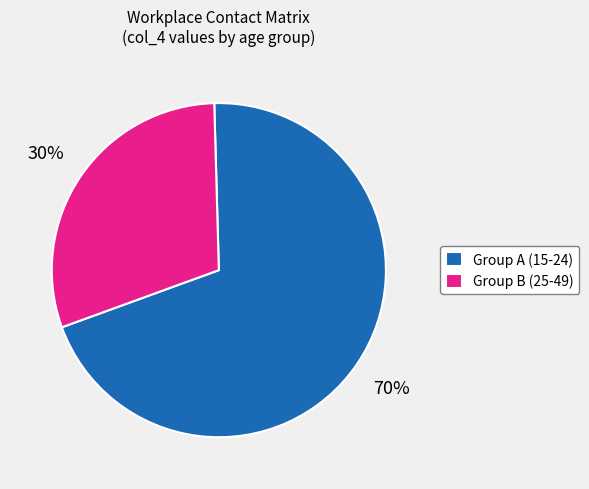

To the nearest percent, what percentage of the pie is Group B (25-49)?

30%